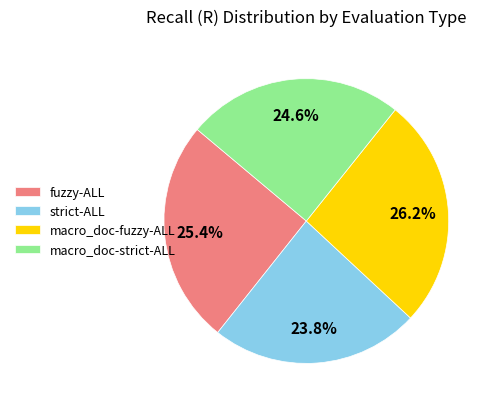

What is the largest slice in the pie chart?

macro_doc-fuzzy-ALL